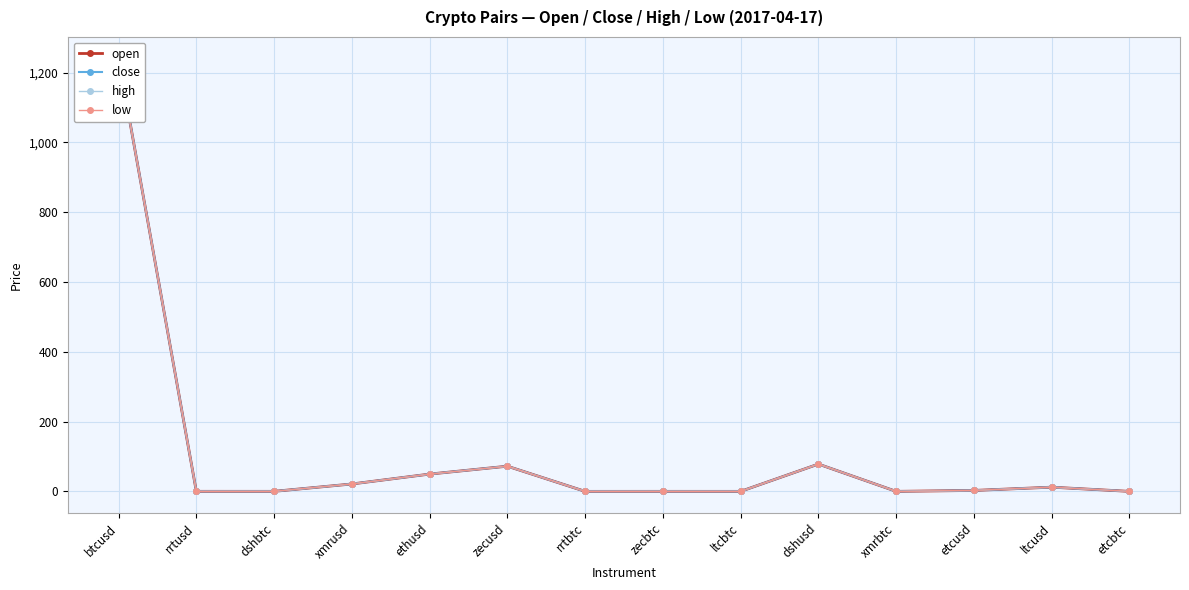

What is the highest value of the high series?

1240.0